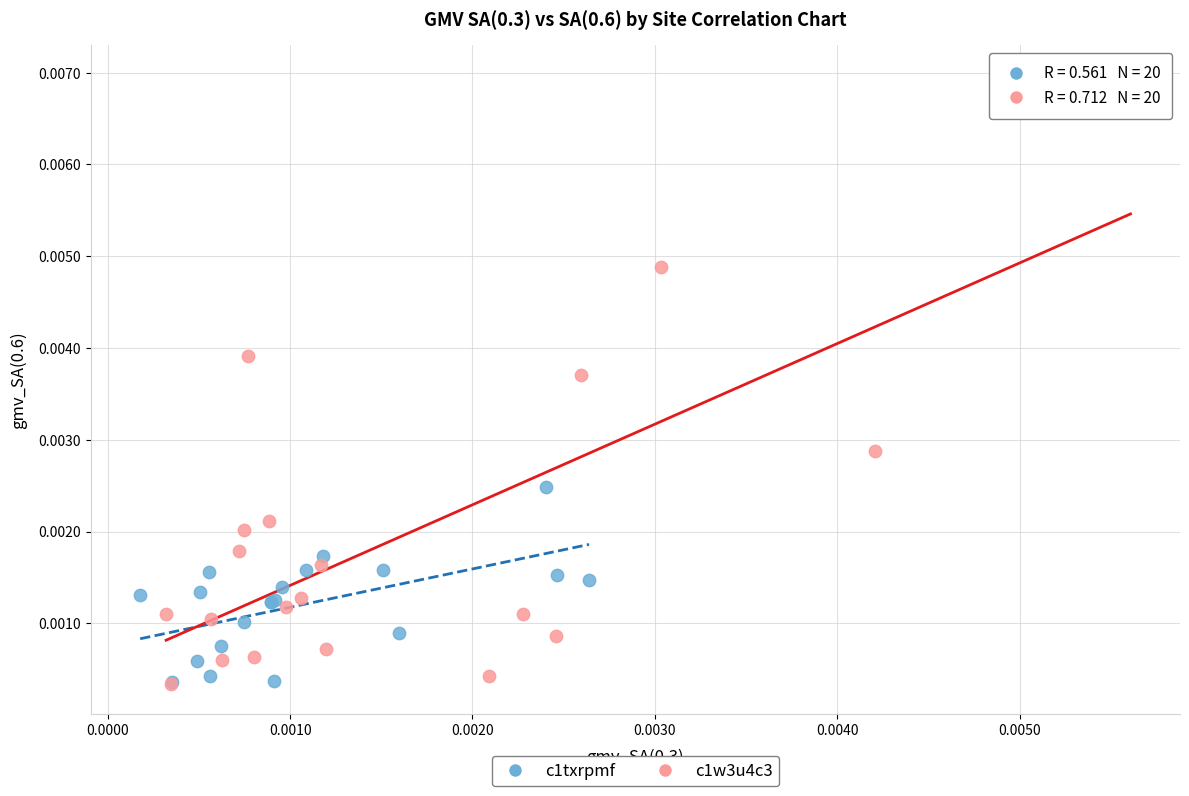

Which series has the largest Y range (max minus min)?

c1w3u4c3